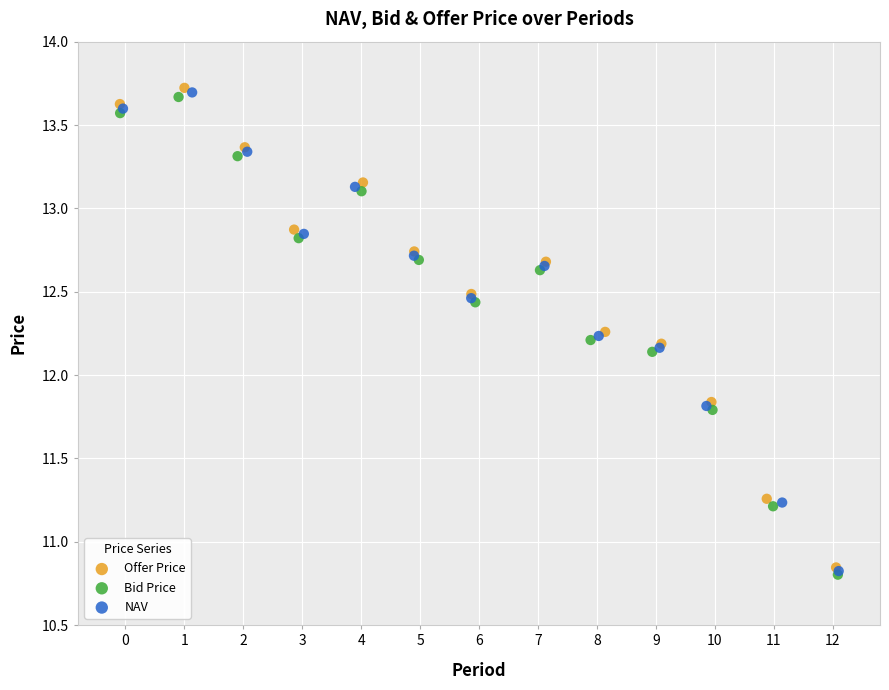

Which series has the largest Y range (max minus min)?

Offer Price